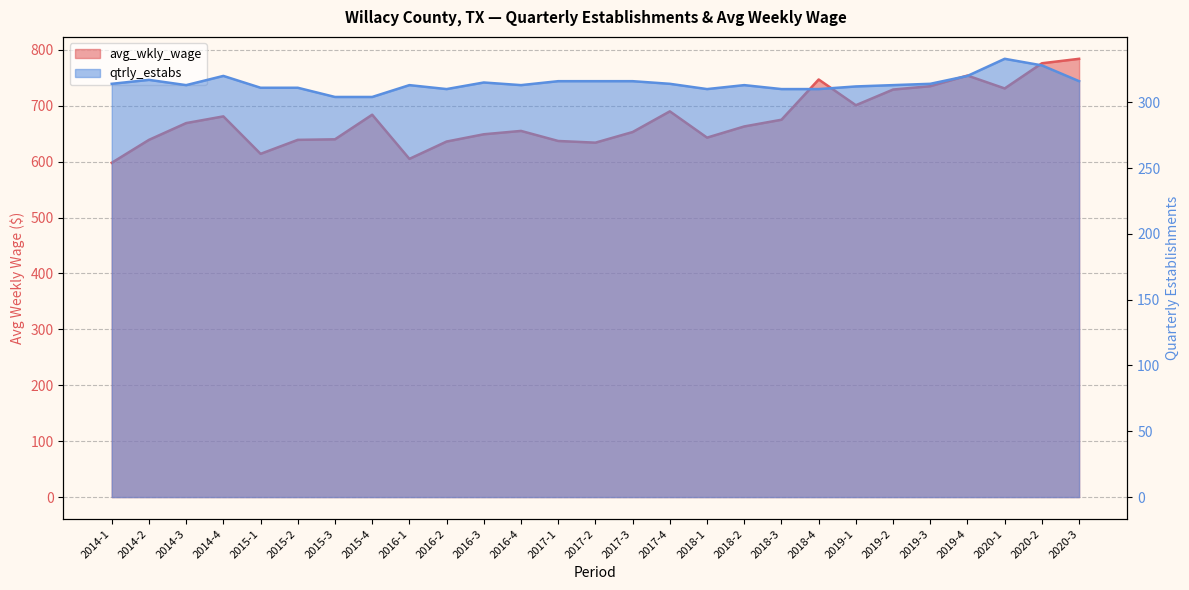

True or false: qtrly_estabs has more than 2 interior local peaks.

True